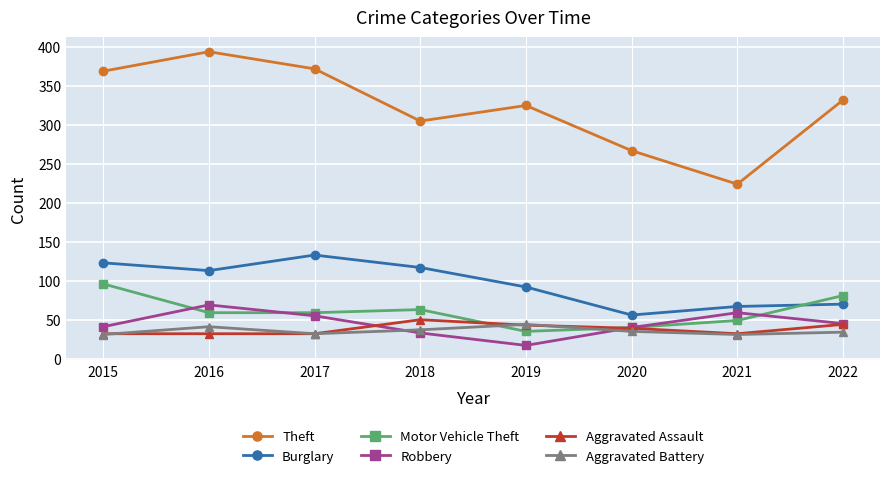

What is the highest value of the Theft series?

394